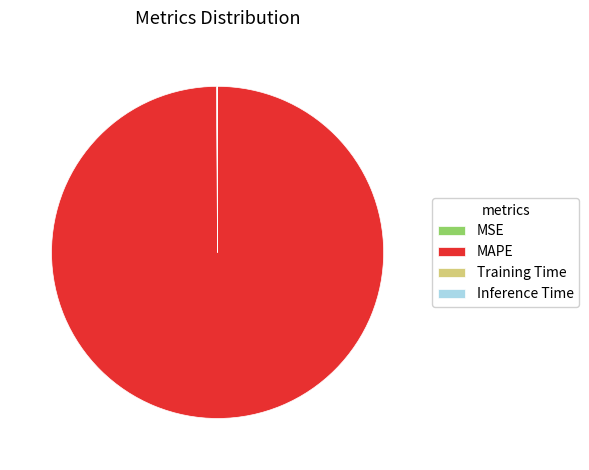

What is the largest slice in the pie chart?

MAPE